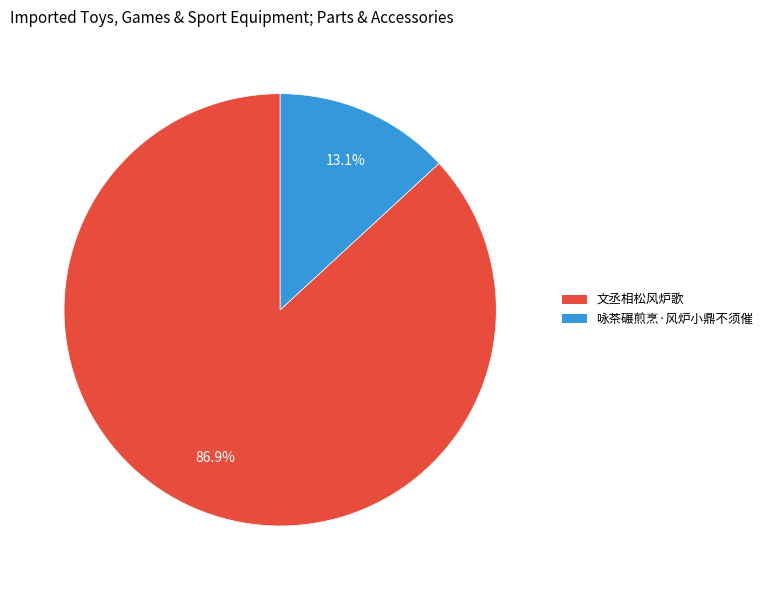

Which category has the smallest portion of the pie?

咏茶碾煎烹·风炉小鼎不须催